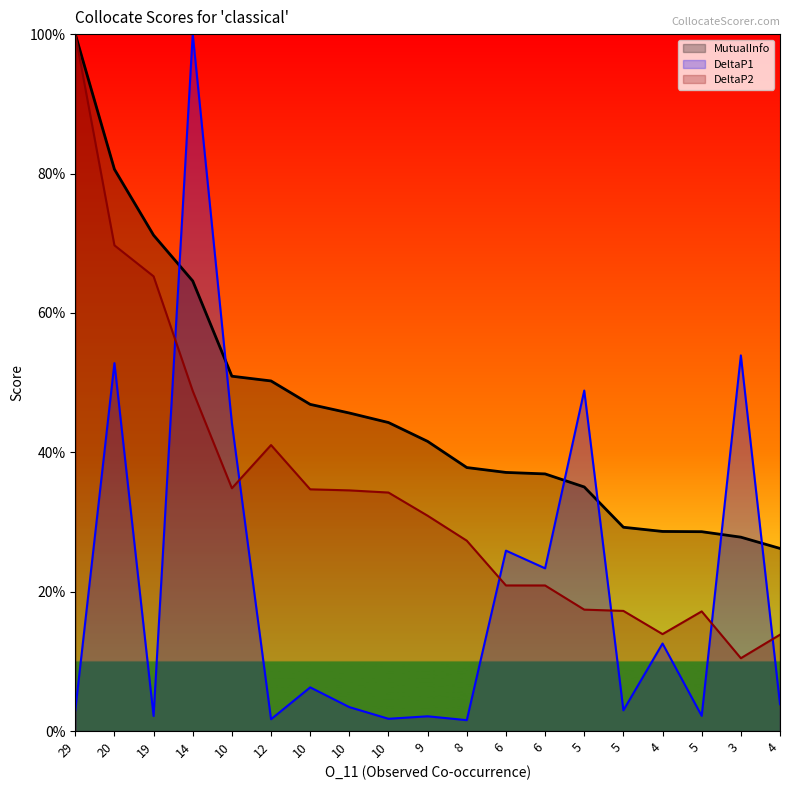

What is the difference between the maximum and minimum values in the MutualInfo series?

0.7